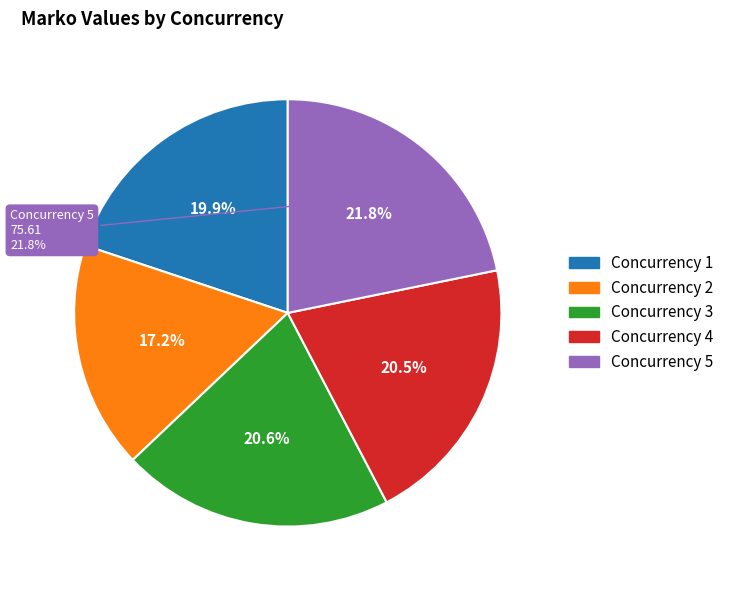

Does 4 represent more than half of the total?

No